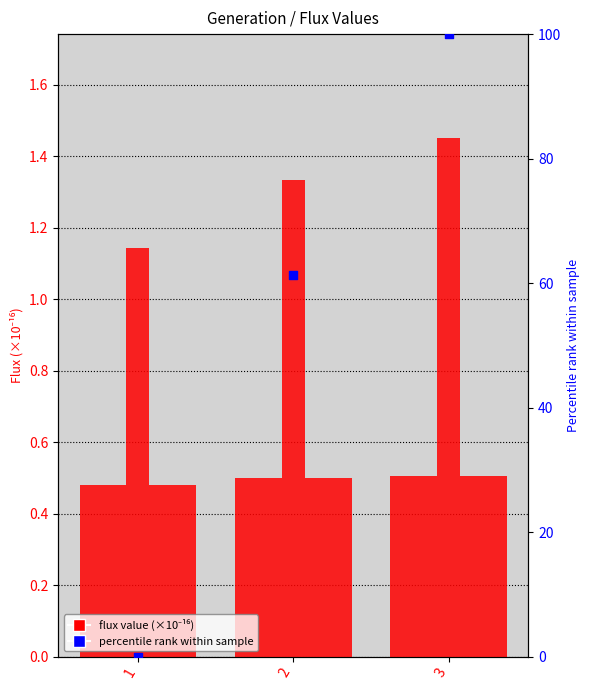

What is the total value across all series at 1?

3.1